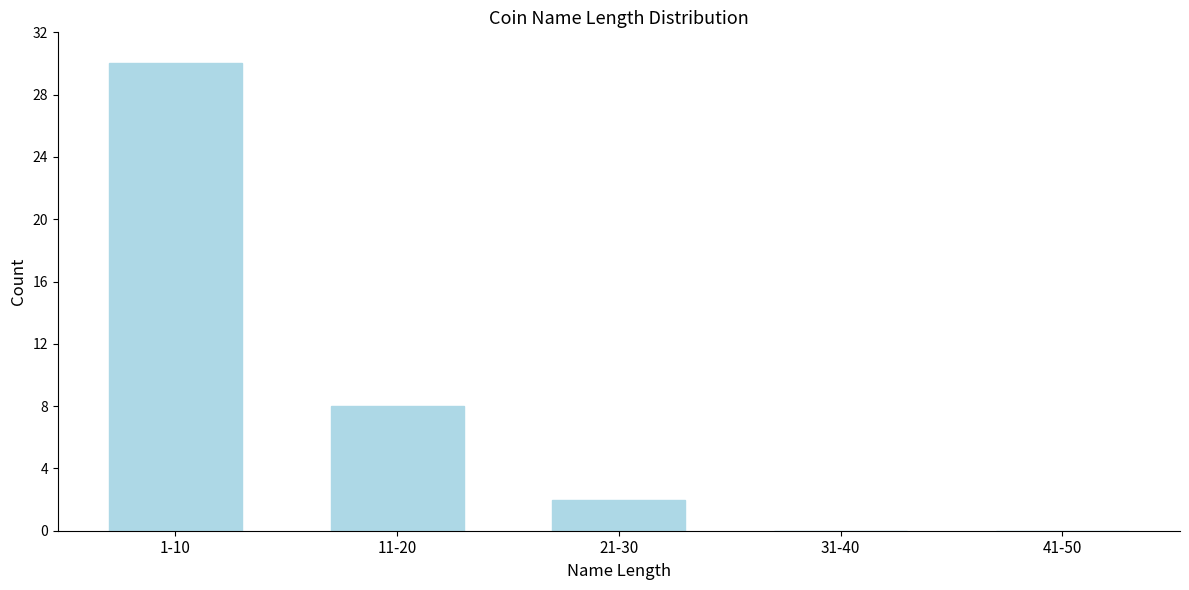

Reading left to right, what are all the values shown in this chart?

1-10=30	11-20=8	21-30=2	31-40=0	41-50=0